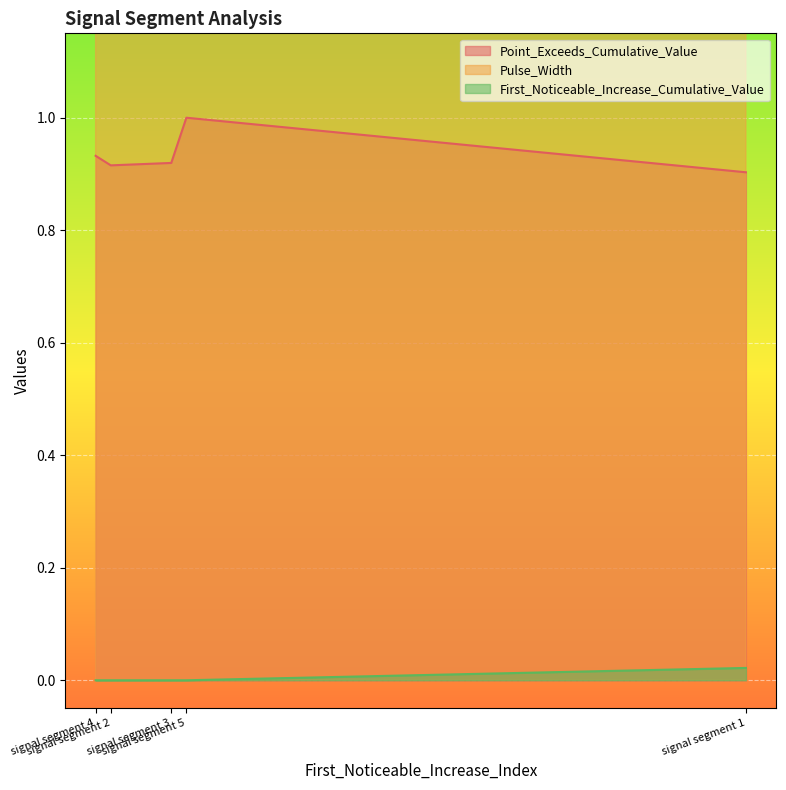

At signal segment 4, list the series in order from smallest to largest.

First_Noticeable_Increase_Cumulative_Value, Point_Exceeds_Cumulative_Value, Pulse_Width